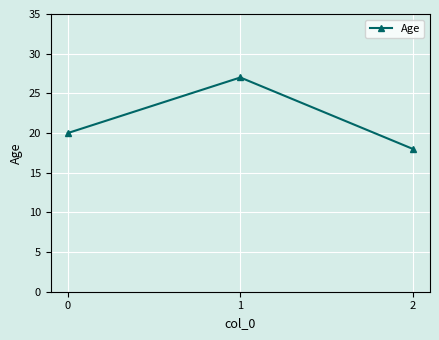

What is the difference between the maximum and minimum values?

9